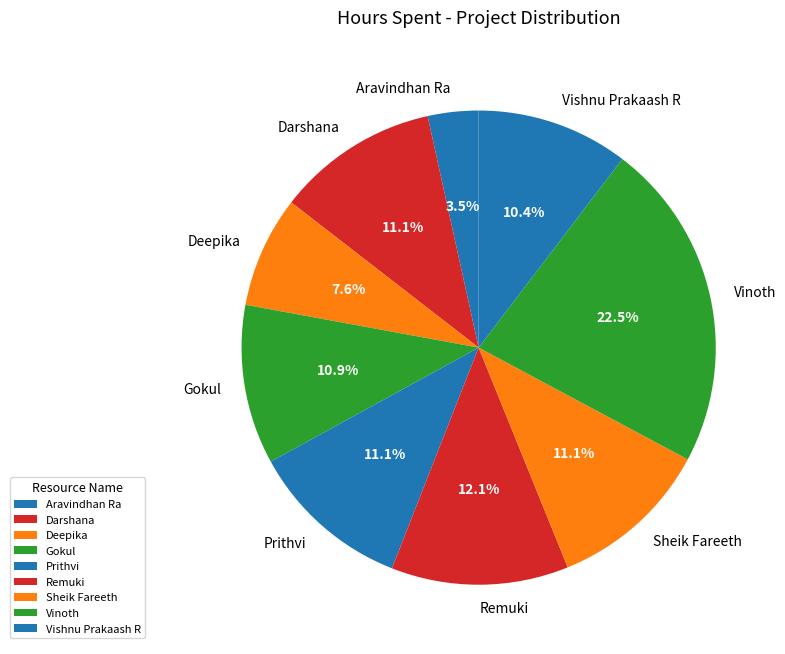

Does any single category account for the majority?

No